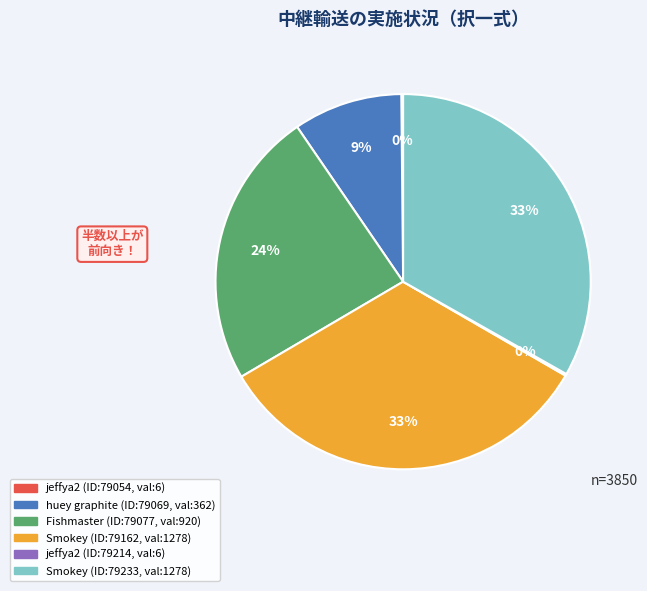

To the nearest percent, what is the difference between the largest and smallest slice percentages?

33%